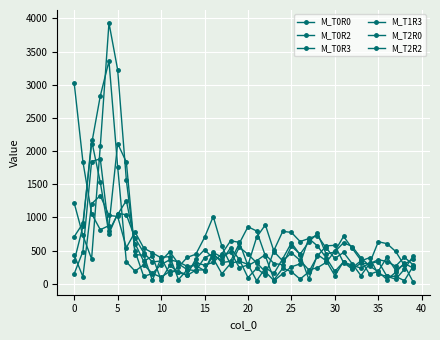

What is the difference between the maximum and second lowest values in the M_T0R0 series?

1259.4